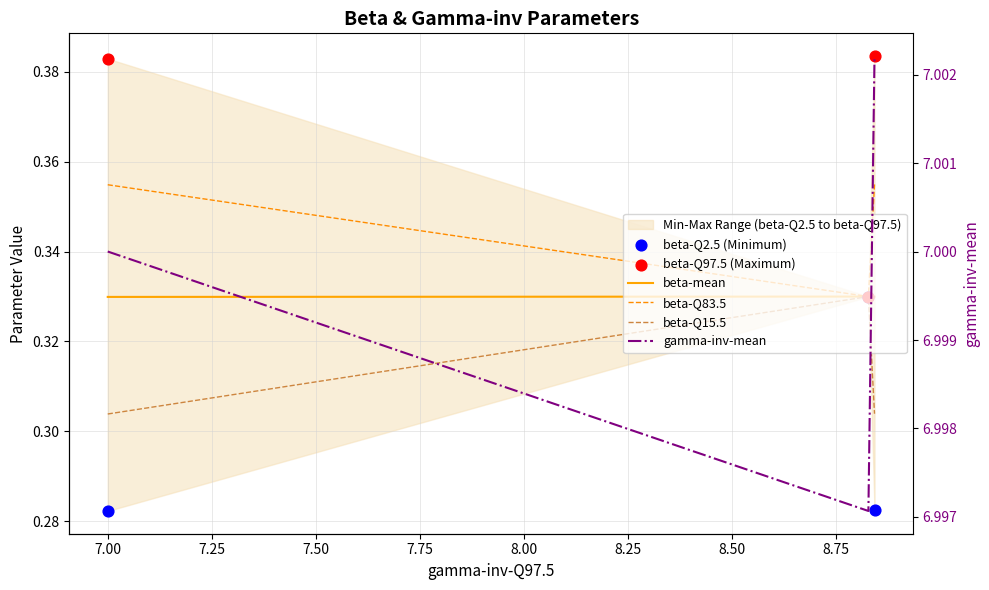

What is the total value across all series at 7.00?

8.6